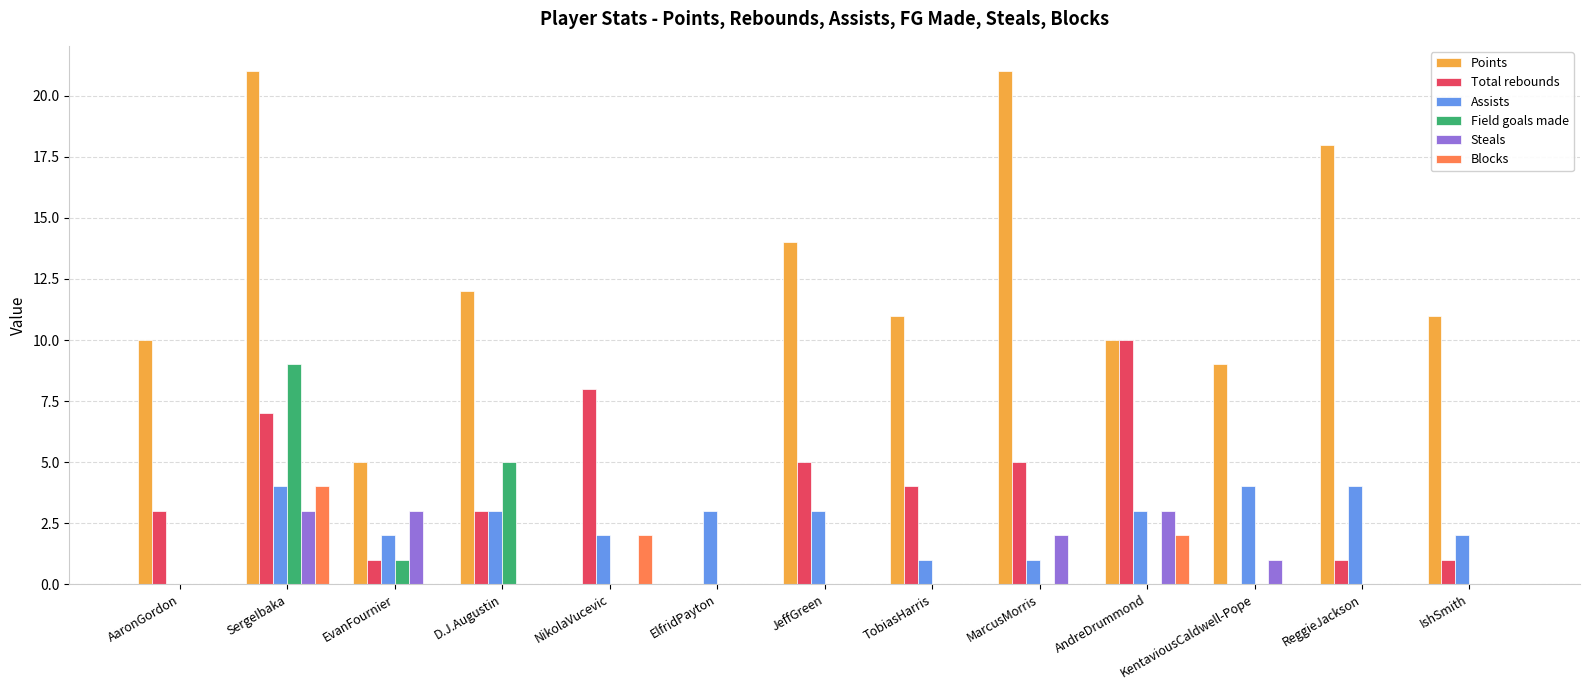

Does the chart contain stacked bars?

No